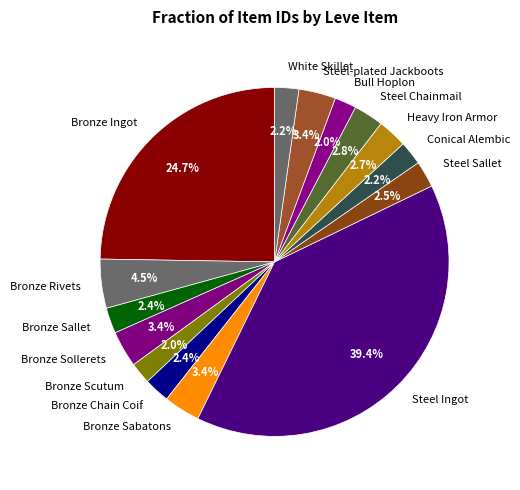

Is it true that White Skillet is 8% of the pie?

False